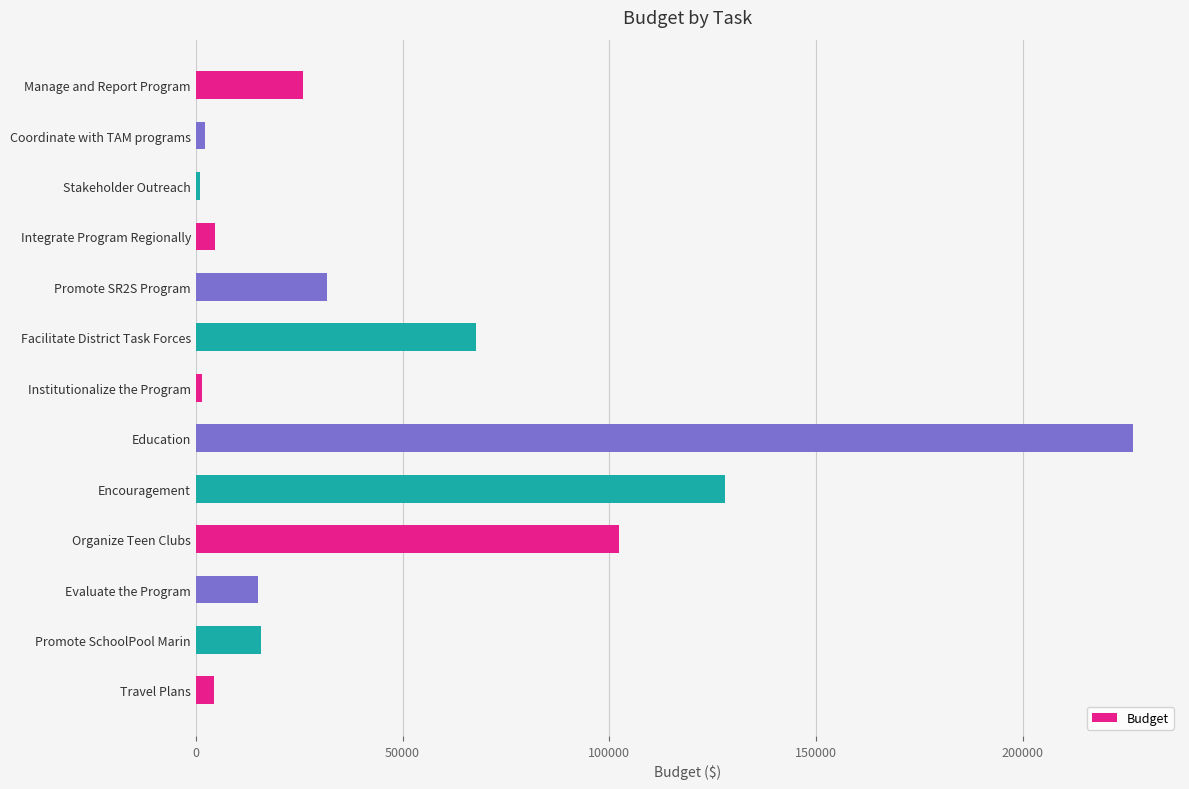

What is the value of the 12th bar from the top?

15707.5